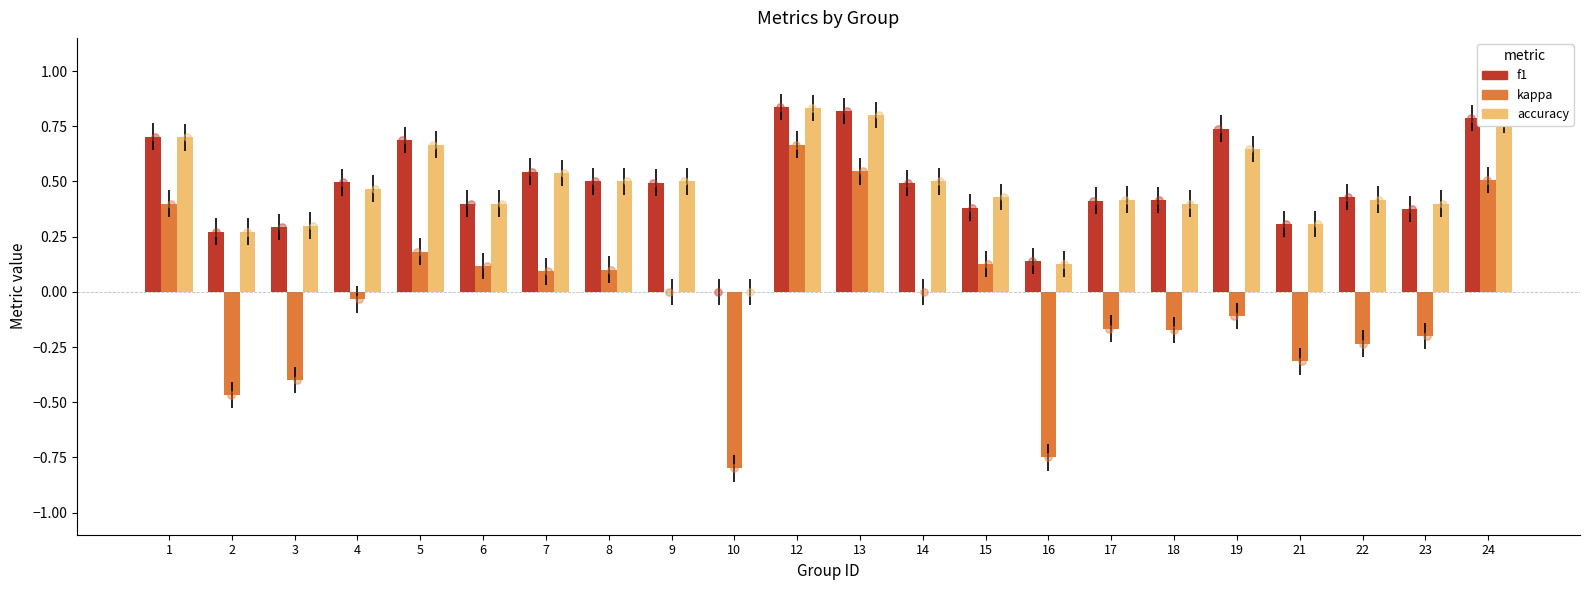

What are all the series names shown in the legend?

f1, kappa, accuracy